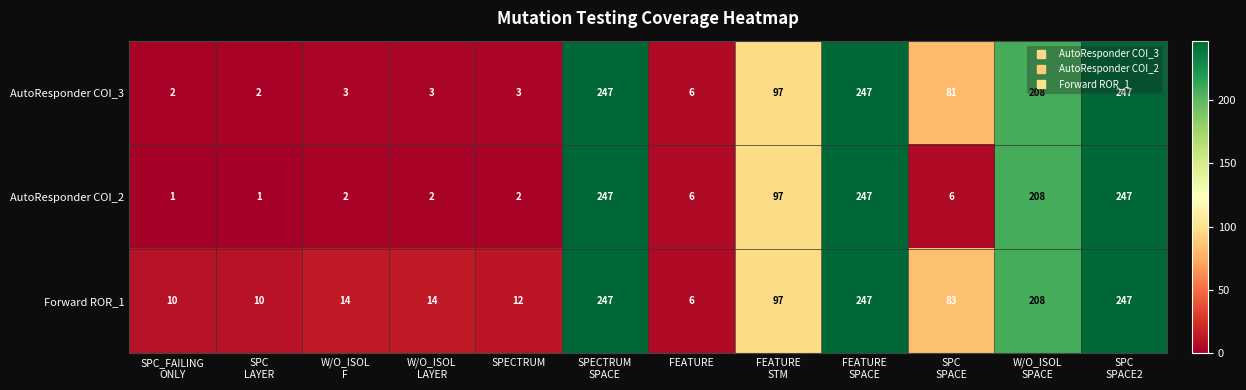

List the series in order of their overall mean, lowest first.

AutoResponder COI_2, AutoResponder COI_3, Forward ROR_1